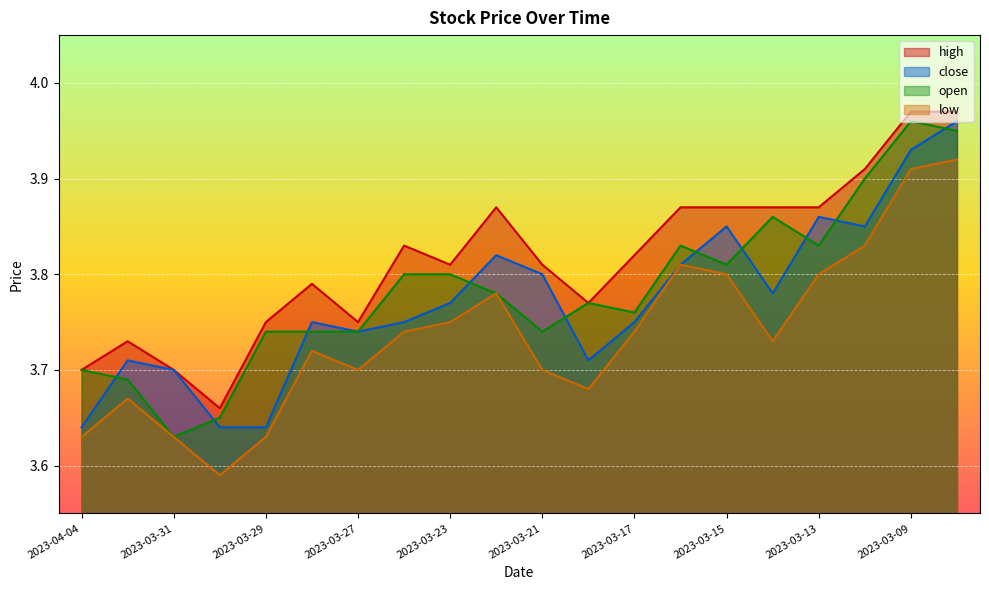

What is the smallest value displayed?

3.6